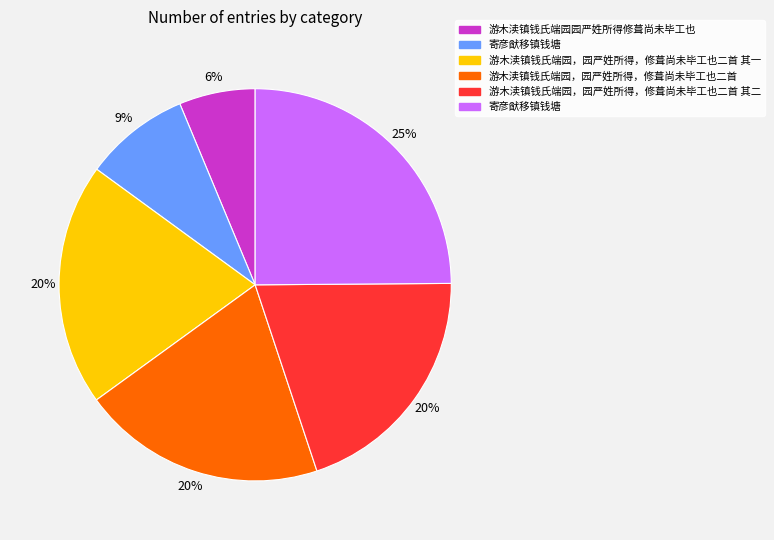

To the nearest percent, what is the average slice percentage?

17%